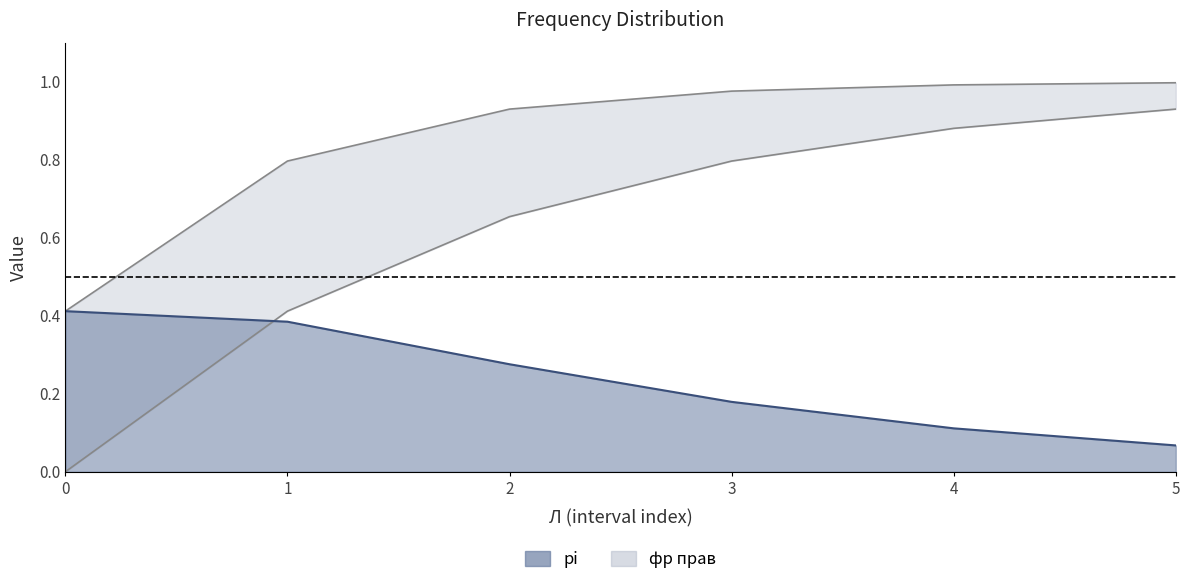

The chart shows a value of 0.5 at 5. True or false?

False